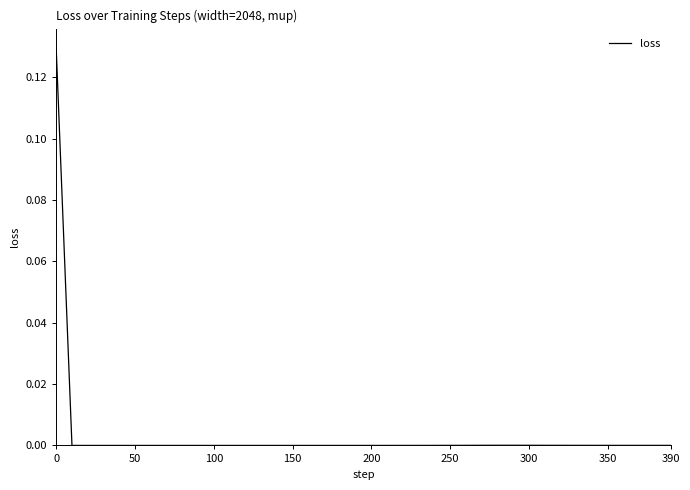

What is the difference between the maximum and minimum values?

0.1